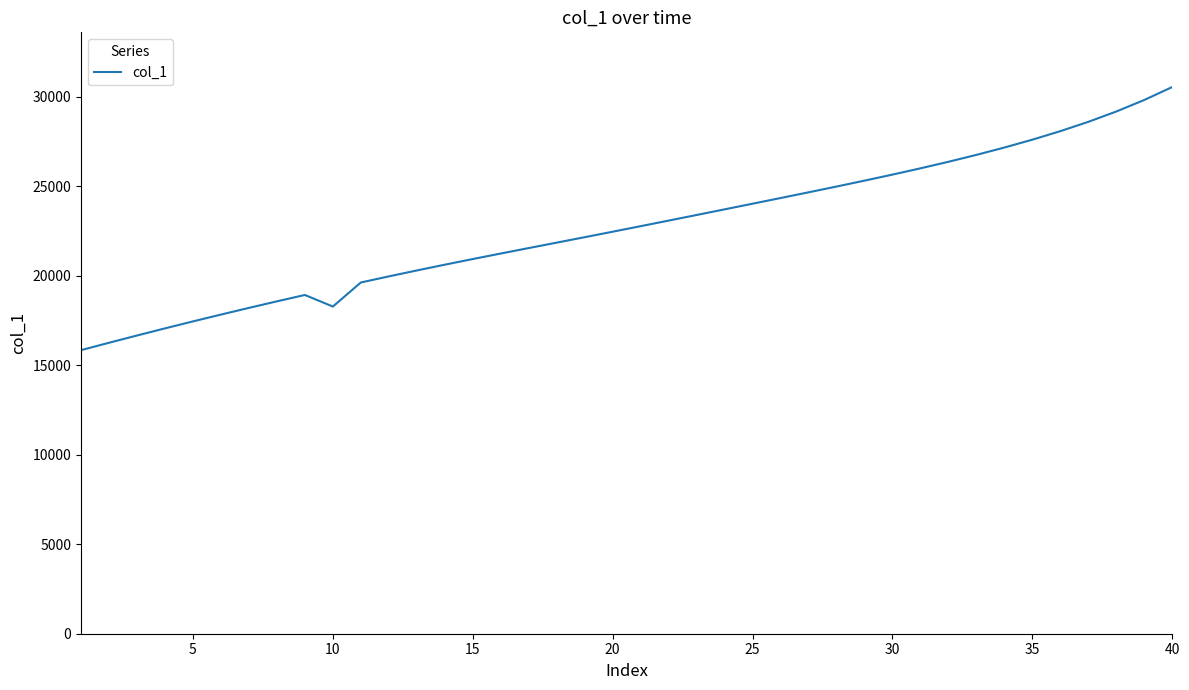

What is the minimum value shown in the chart?

15842.6